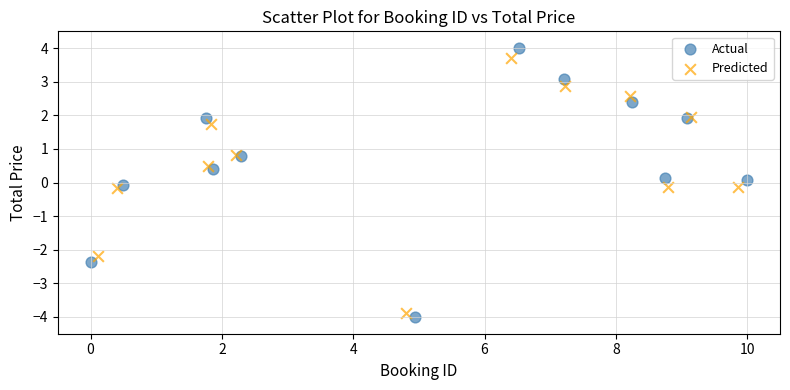

Which series has the largest Y range (max minus min)?

Actual